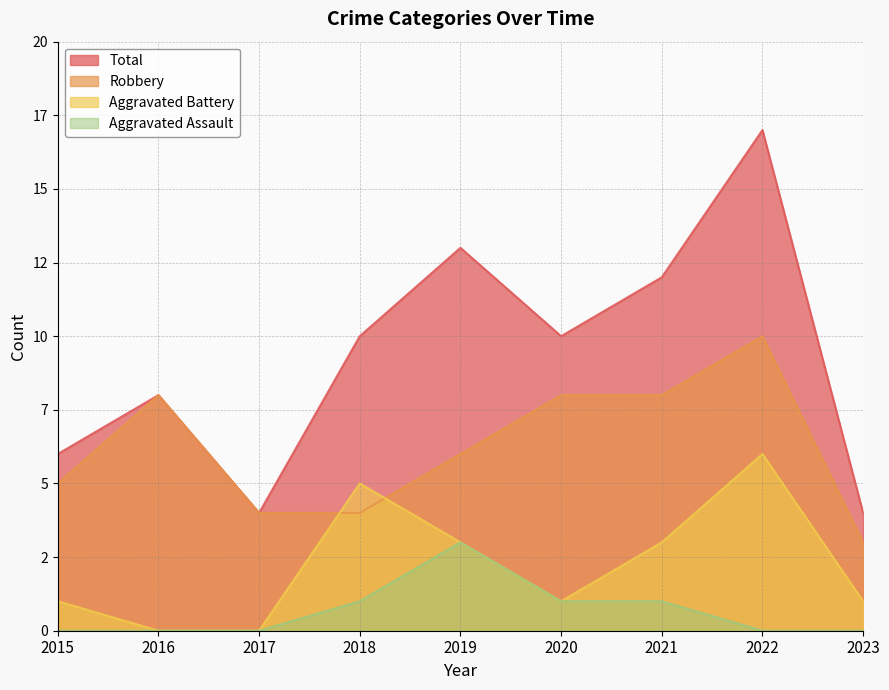

True or false: Aggravated Assault and Total intersect in this chart.

False